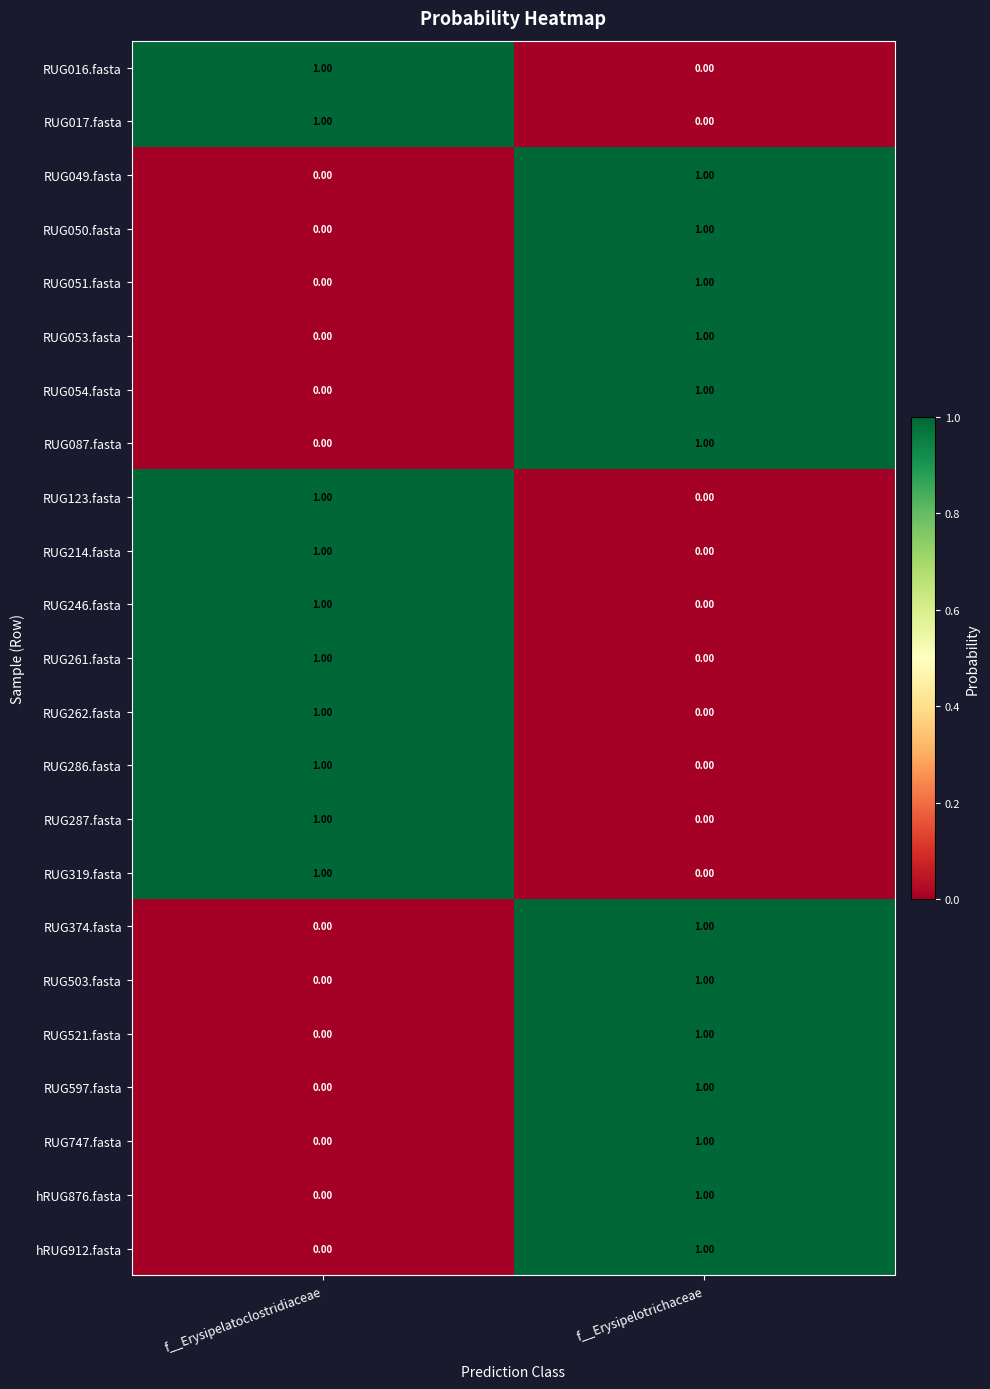

Rank the categories by RUG017.fasta value from highest to lowest.

f__Erysipelatoclostridiaceae, f__Erysipelotrichaceae